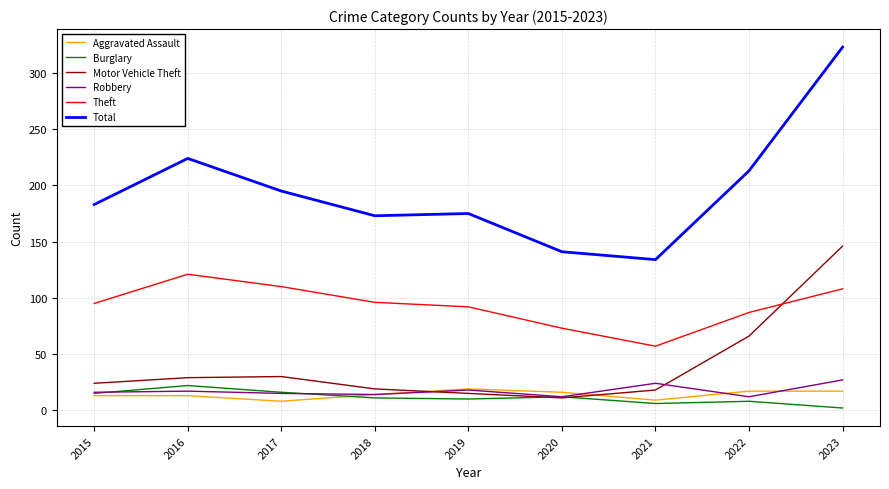

How many lines are shown in the chart?

6